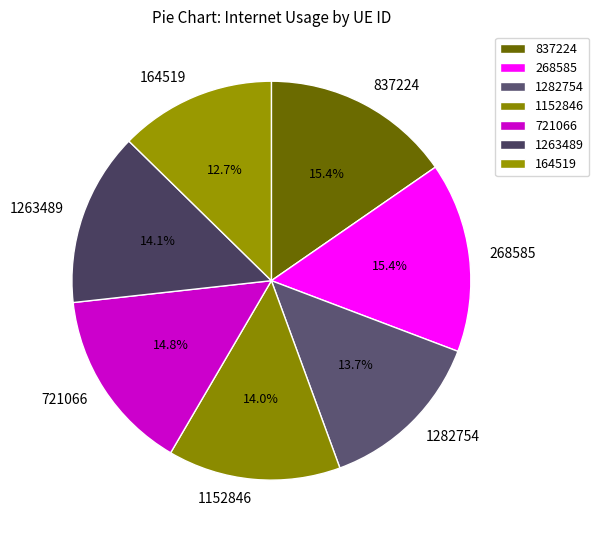

To the nearest percent, what is the difference between the largest and smallest slice percentages?

3%